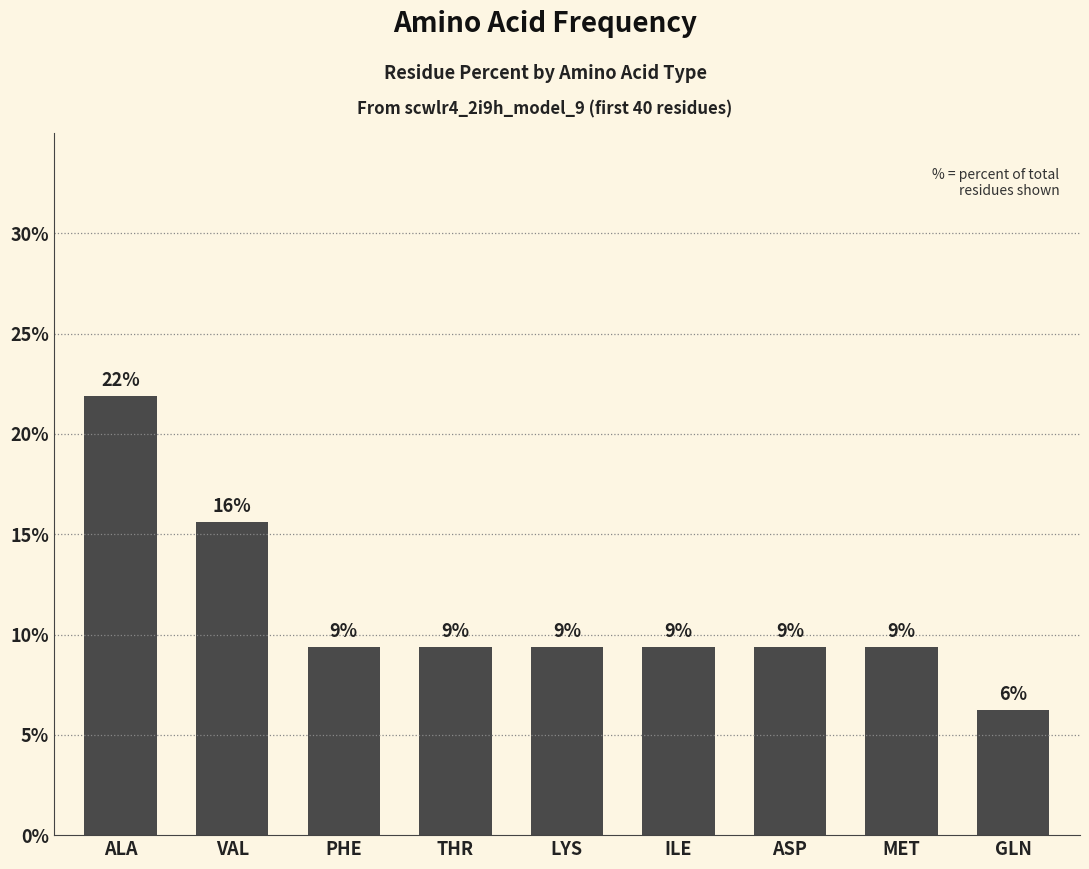

What position from the right is GLN?

1